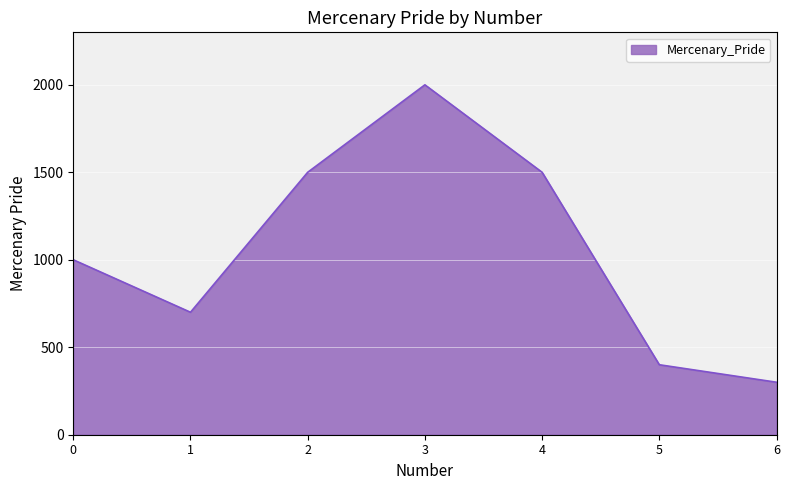

What is the average value?

1057